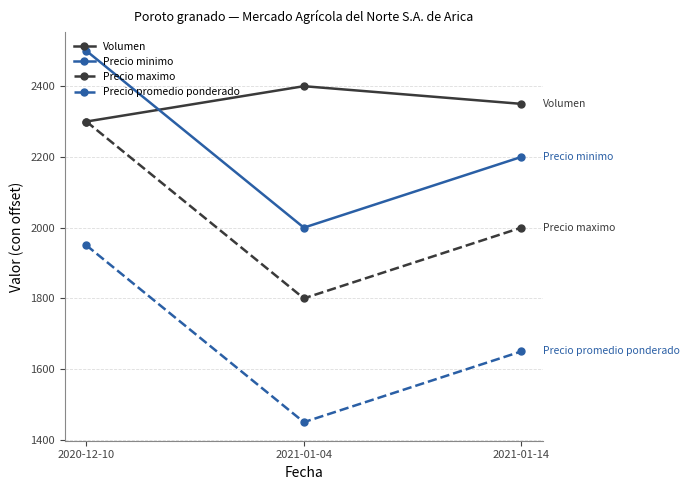

At which category does the chart reach its minimum across all series?

2021-01-04